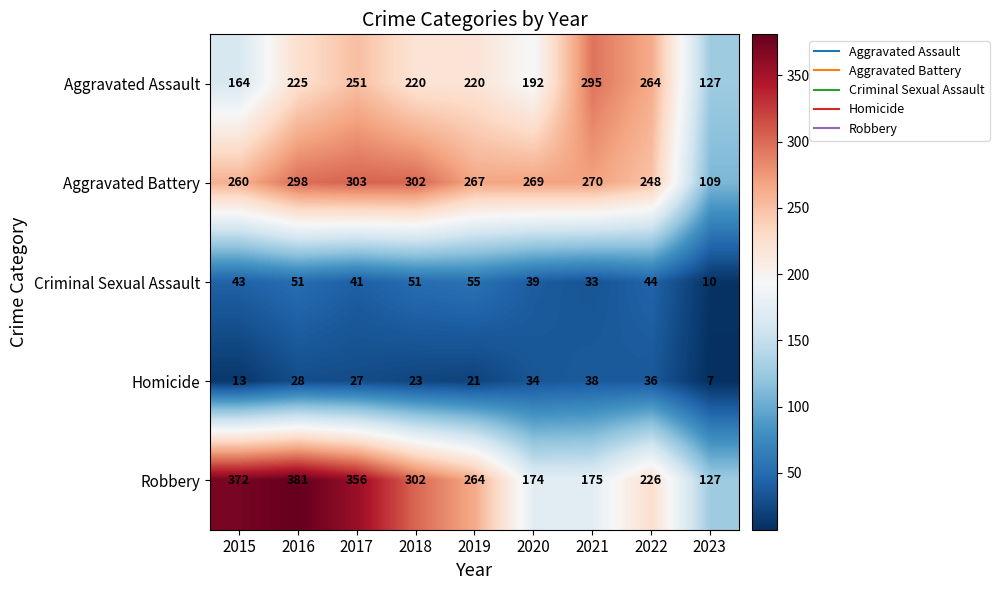

Rank the series by their maximum value, from lowest to highest.

Homicide, Criminal Sexual Assault, Aggravated Assault, Aggravated Battery, Robbery